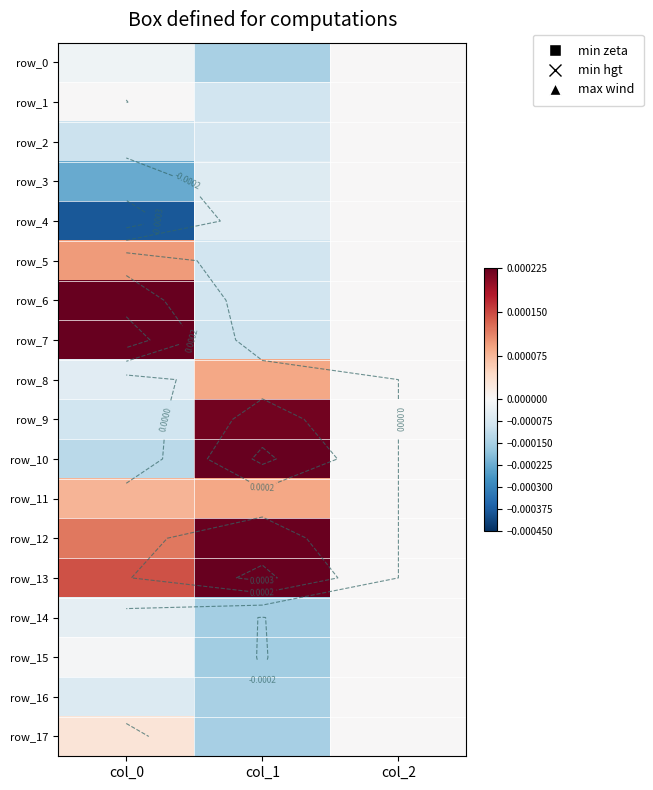

Which series has the largest total across all categories?

row_13